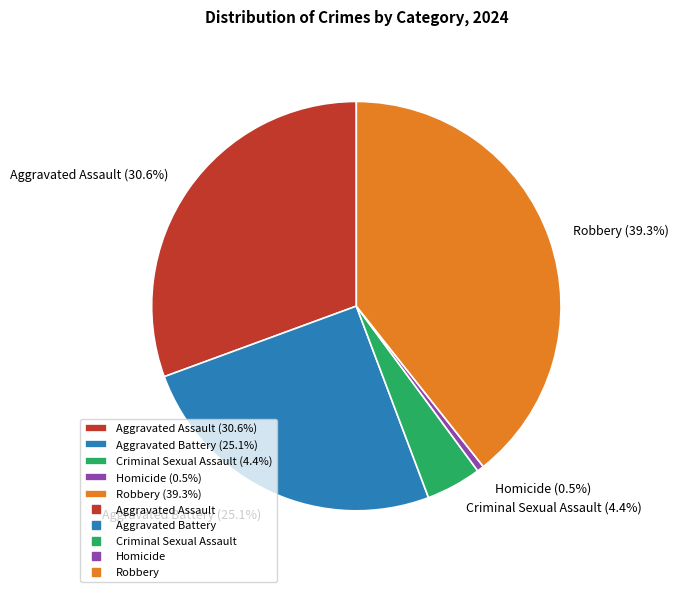

Is Aggravated Battery the majority of the pie?

No